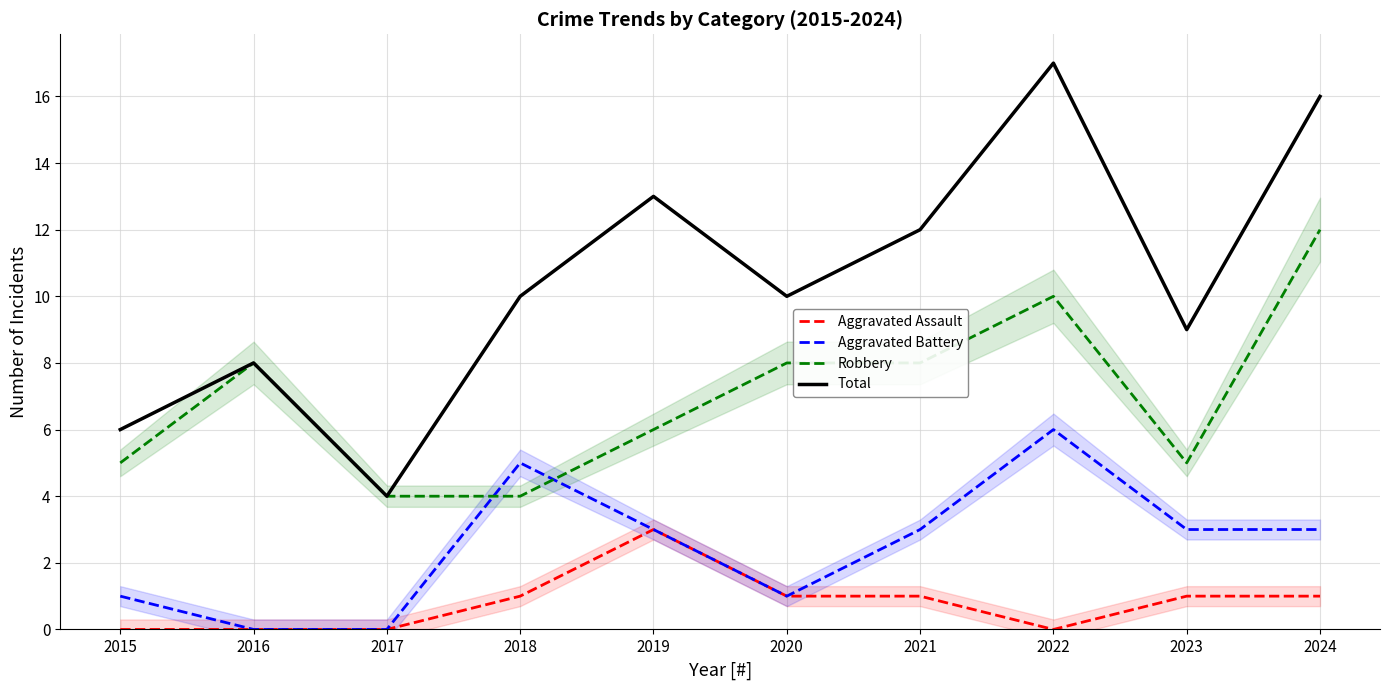

What is the average value of the Robbery series?

7